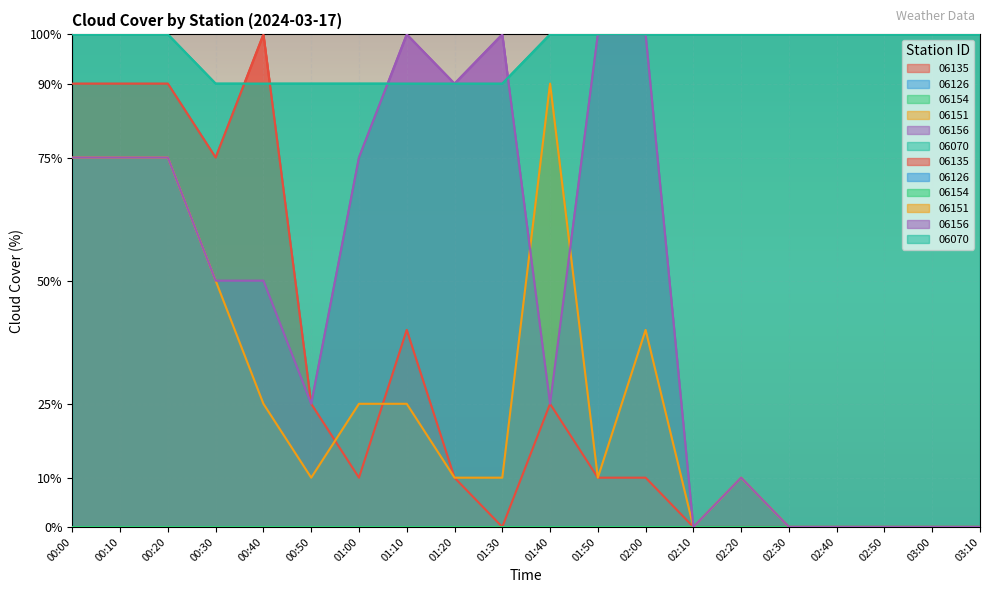

How many data points in 06151 are above 10?

9